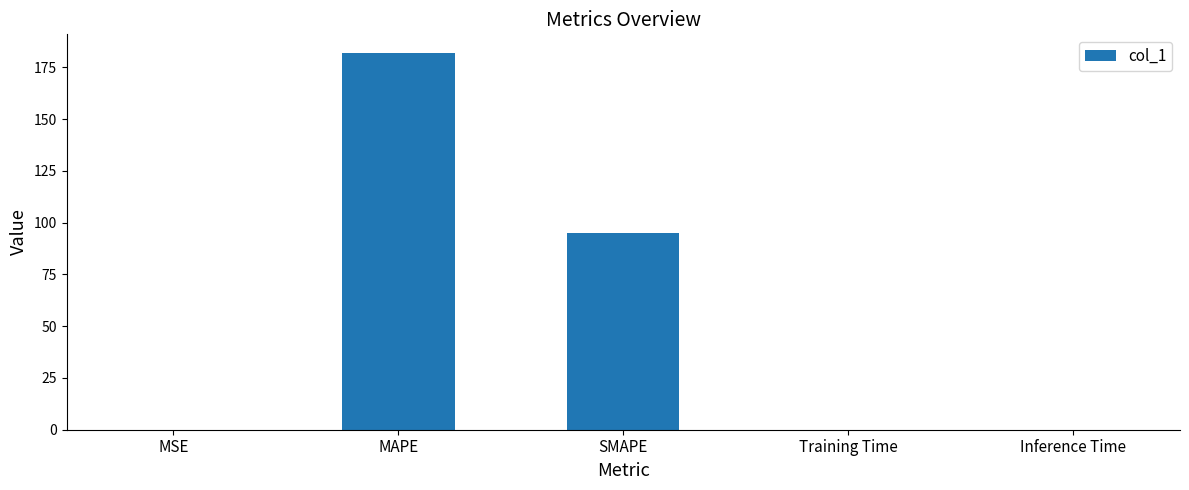

Are the bars horizontal?

No